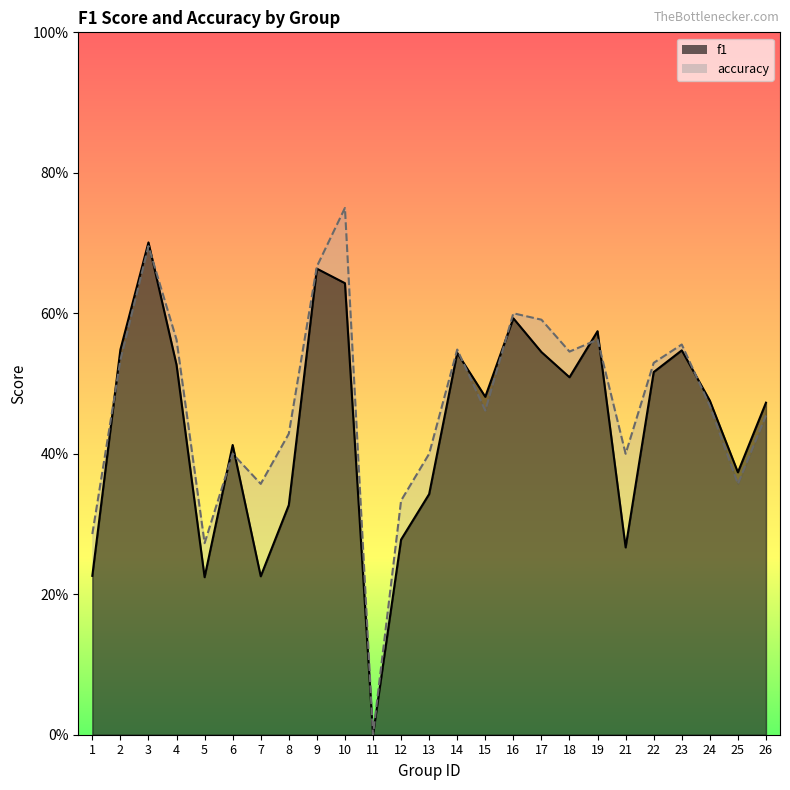

Reading left to right, extract all data points from this chart.

f1: 0.2	0.5	0.7	0.5	0.2	0.4	0.2	0.3	0.7	0.6	0.0	0.3	0.3	0.5	0.5	0.6	0.5	0.5	0.6	0.3	0.5	0.5	0.5	0.4	0.5
accuracy: 0.3	0.5	0.7	0.6	0.3	0.4	0.4	0.4	0.7	0.8	0.0	0.3	0.4	0.5	0.5	0.6	0.6	0.5	0.6	0.4	0.5	0.6	0.5	0.4	0.5